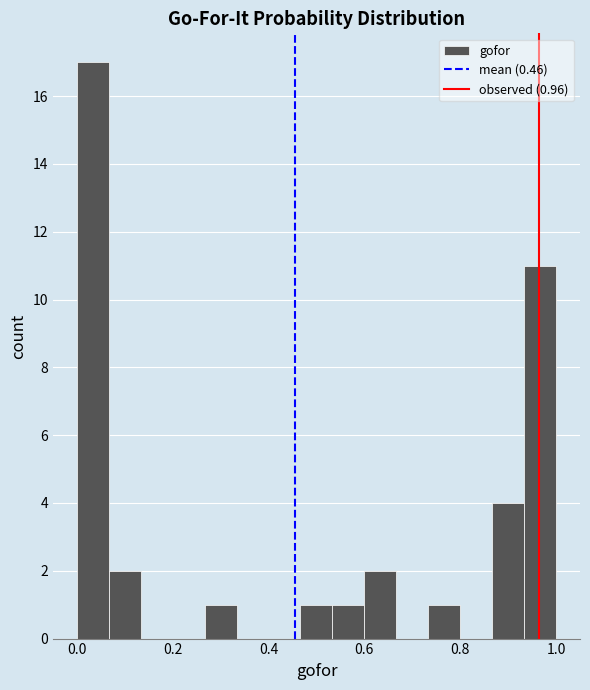

Around what value on the x-axis is the tallest bar? Give the approximate position of its centre, as read against the axis.

0.04